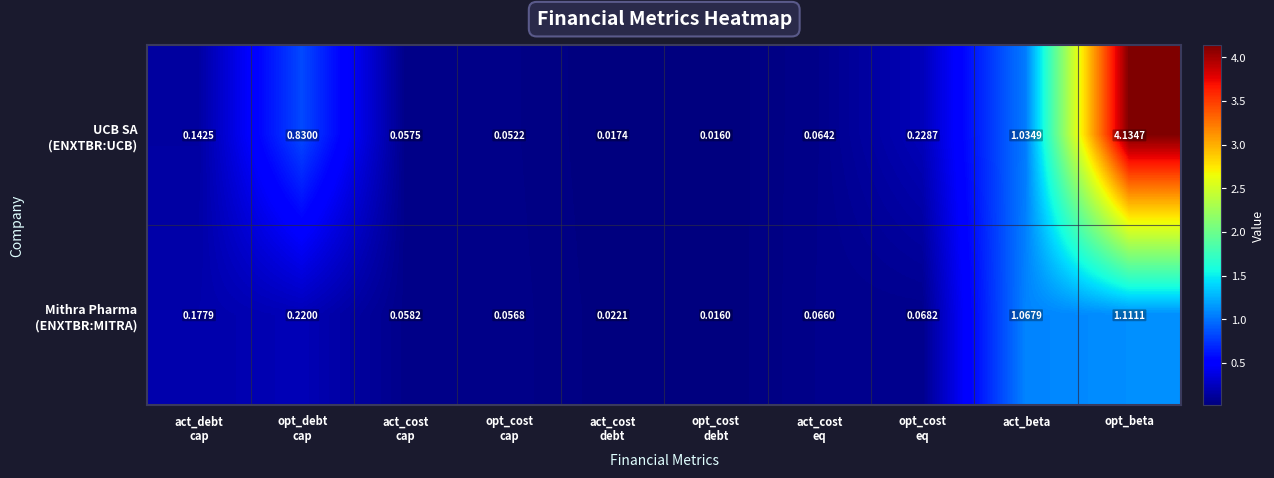

At which category is the sum across all series the highest?

opt_beta